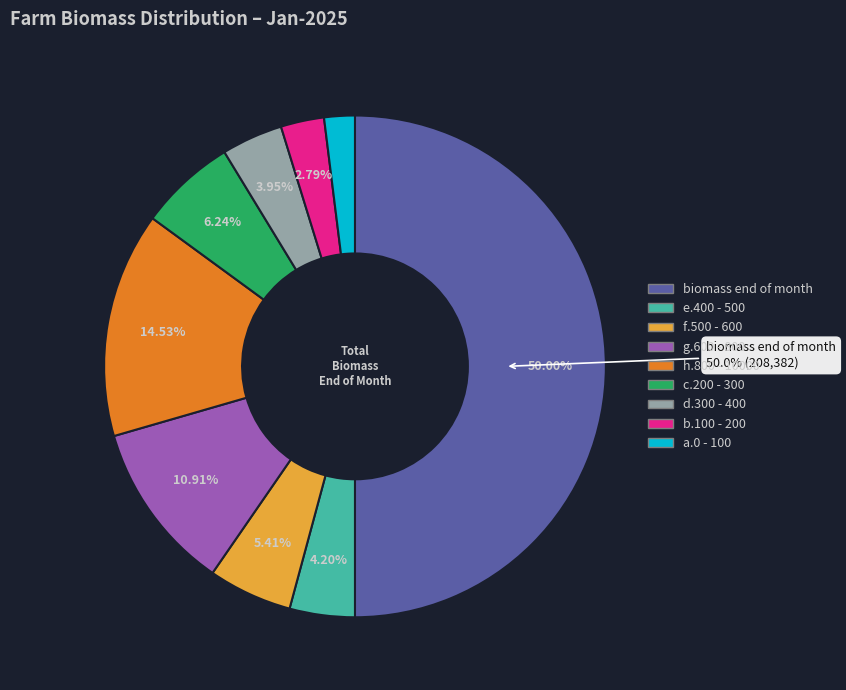

Count the number of slices in the pie.

9